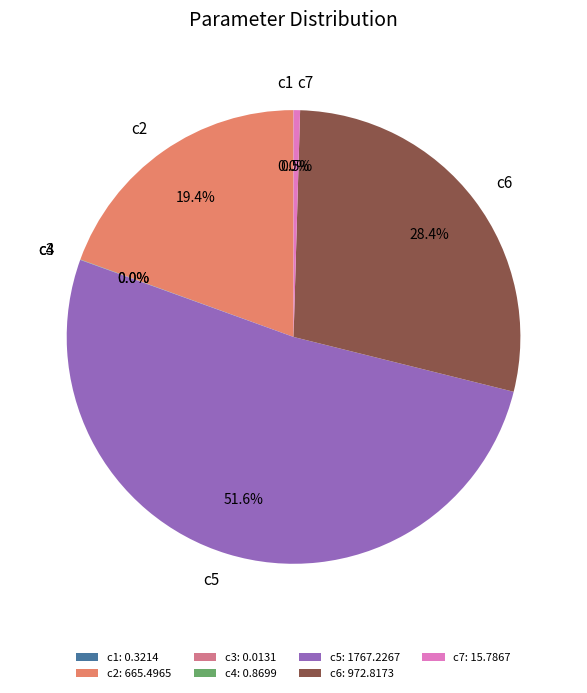

What portion of the pie excludes c2?

80.6%